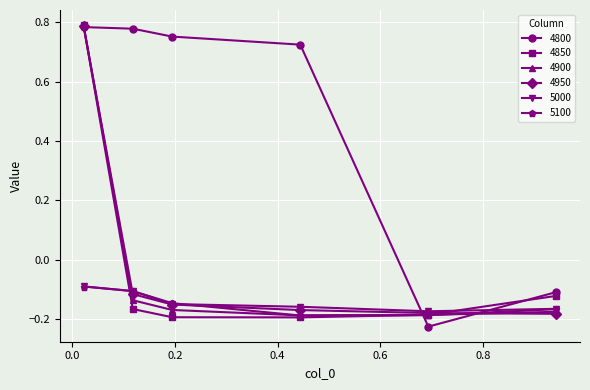

Does the chart have visible grid lines?

Yes